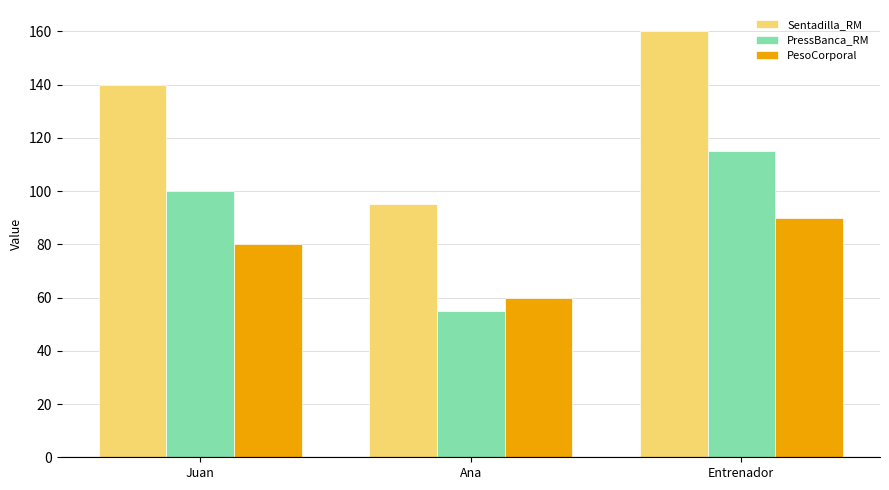

What are all the series names shown in the legend?

Sentadilla_RM, PressBanca_RM, PesoCorporal